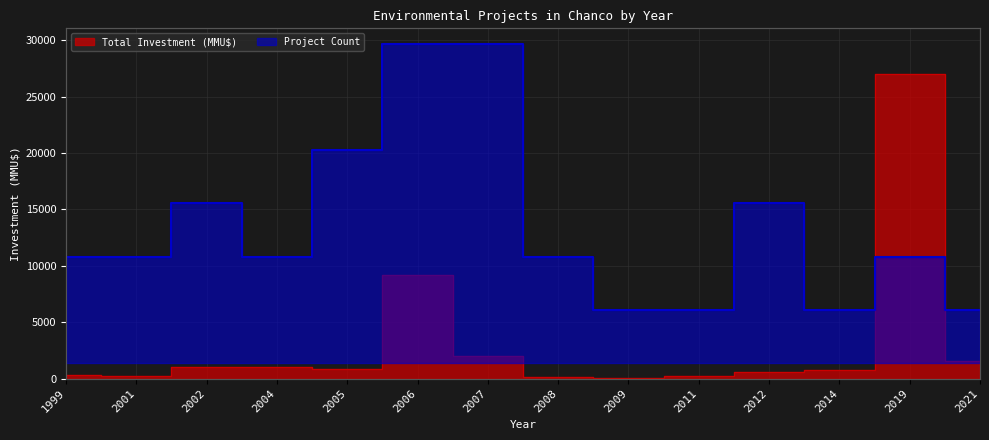

List the labels in order of Total Investment (MMU$) value, largest first.

2019, 2006, 2007, 2021, 2002, 2004, 2005, 2014, 2012, 1999, 2001, 2011, 2008, 2009